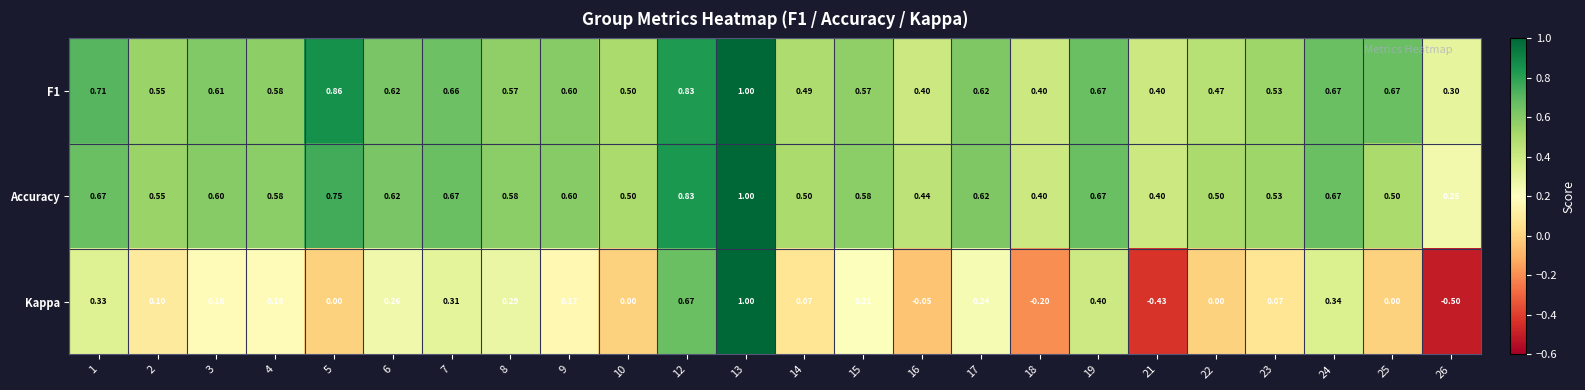

Which series has the largest range (max minus min)?

Kappa